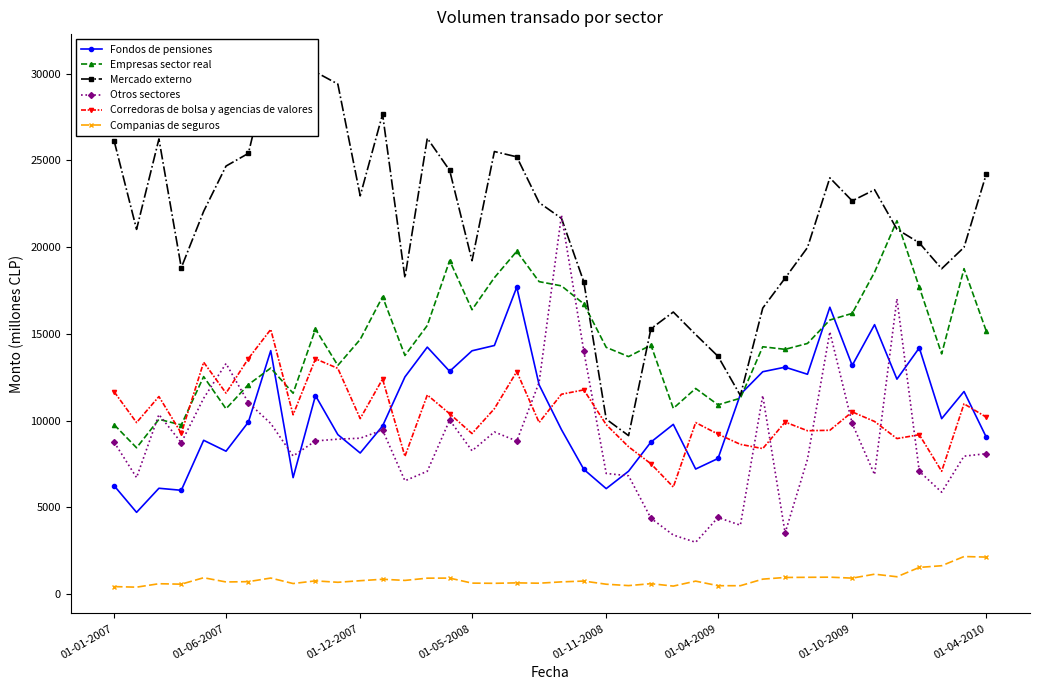

True or false: Otros sectores has a value of 5023 at 01-01-2007.

False